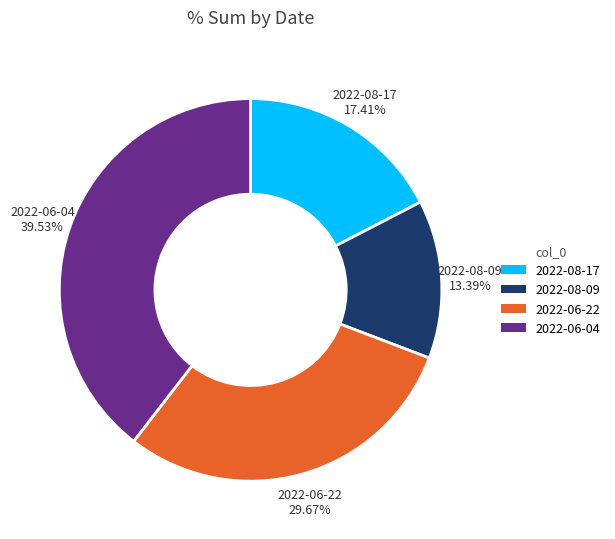

Is there a majority slice in this chart?

No